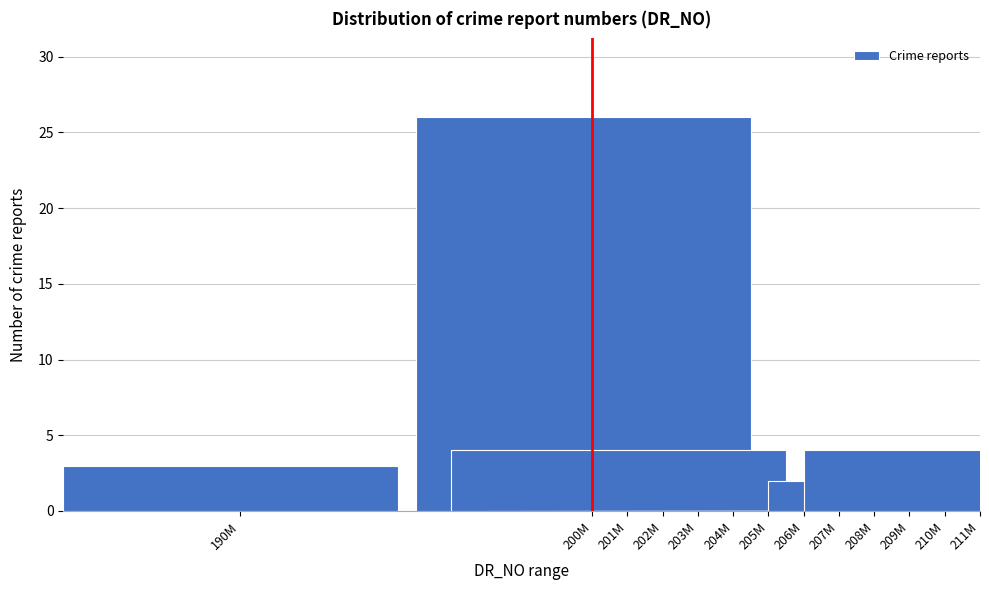

Reading left to right, list all the values displayed in this chart.

190M=3	200M=26	201M=4	202M=0	203M=0	204M=0	205M=0	206M=0	207M=0	208M=0	209M=0	210M=2	211M=4